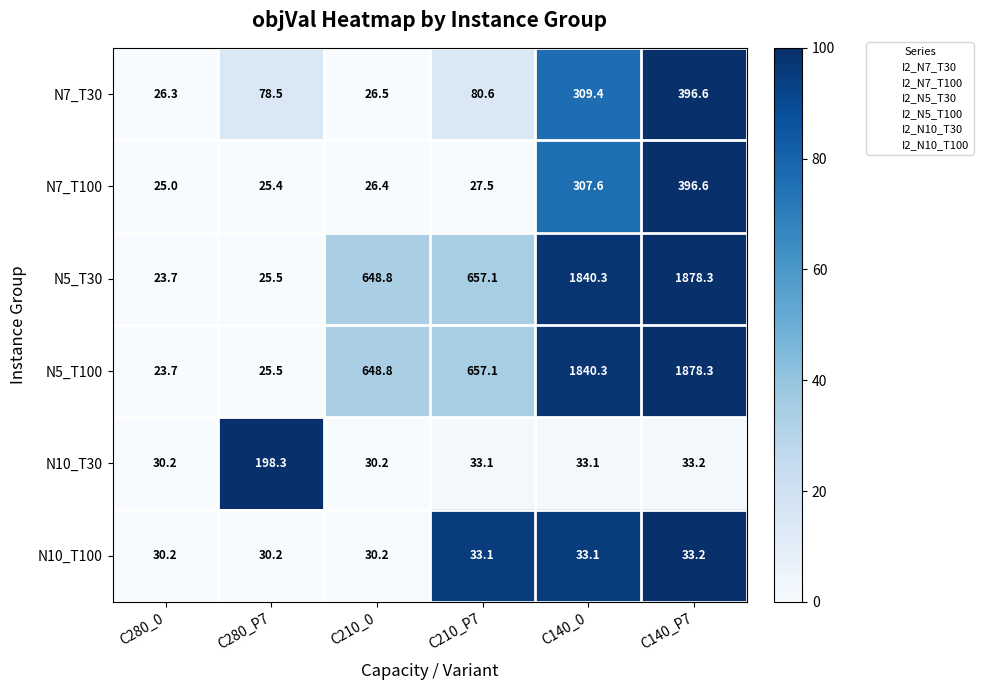

Is it true that N7_T30 equals 18.3 at C210_P7?

False